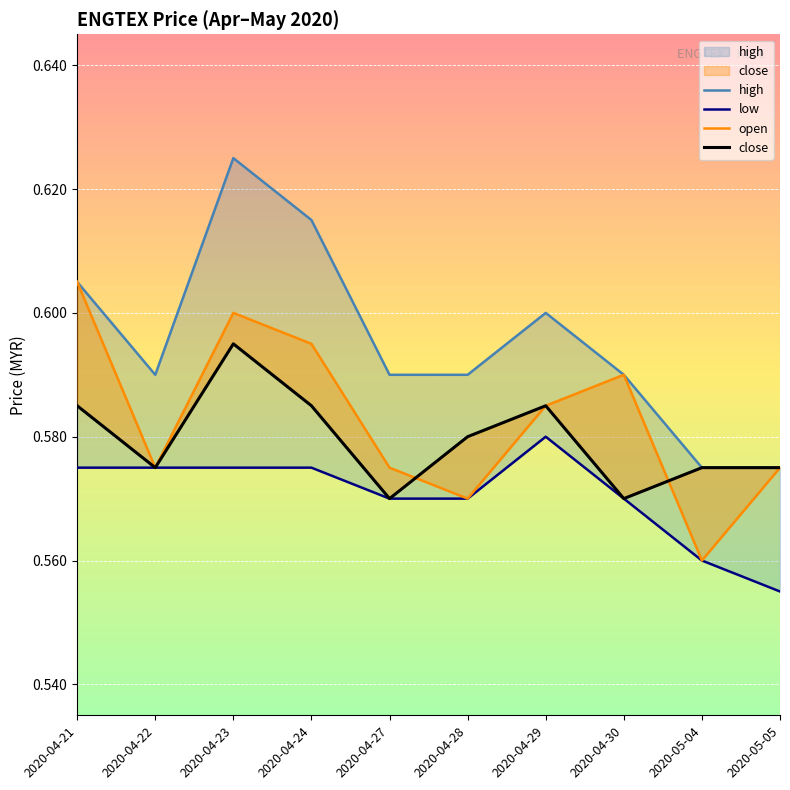

True or false: low and high intersect in this chart.

False